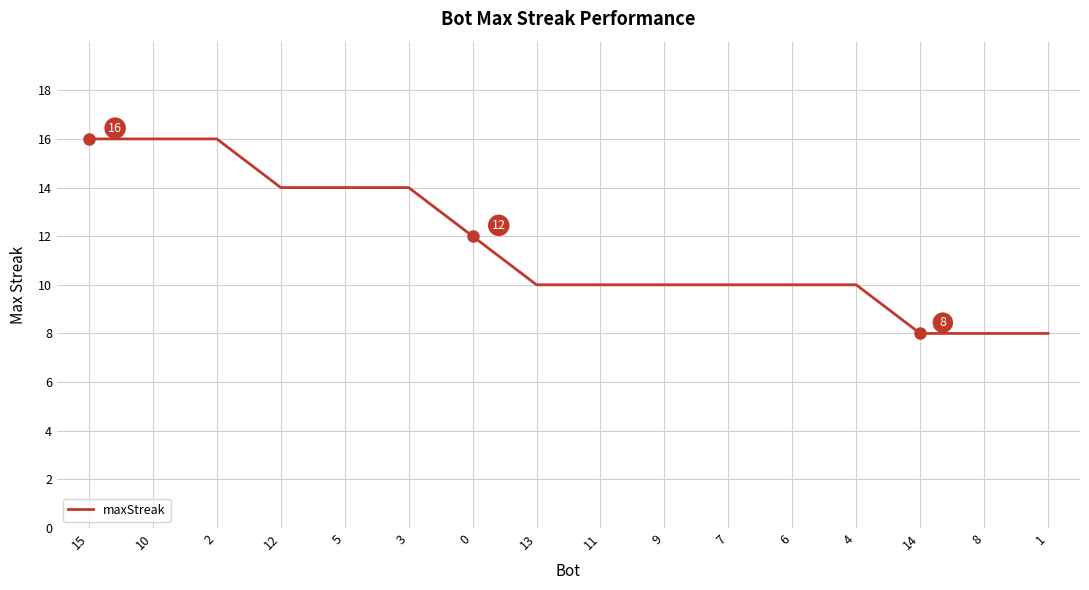

Is it true that the value at 0 is 12?

True